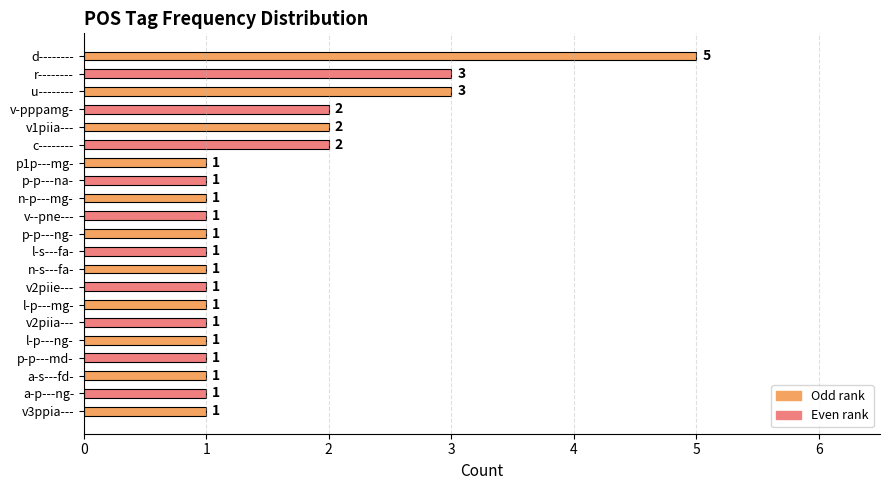

Reading top to bottom, transcribe all the data shown in this chart.

d--------=5	r--------=3	u--------=3	v-pppamg-=2	v1piia---=2	c--------=2	p1p---mg-=1	p-p---na-=1	n-p---mg-=1	v--pne---=1	p-p---ng-=1	l-s---fa-=1	n-s---fa-=1	v2piie---=1	l-p---mg-=1	v2piia---=1	l-p---ng-=1	p-p---md-=1	a-s---fd-=1	a-p---ng-=1	v3ppia---=1